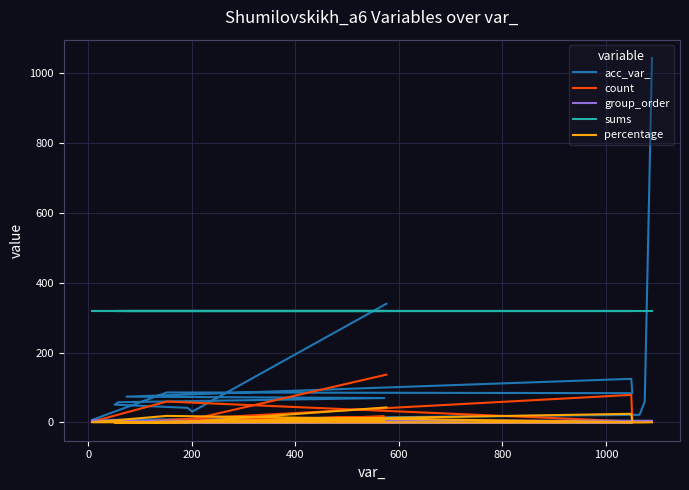

True or false: acc_var_ has a value of 46.1 at 0.

False